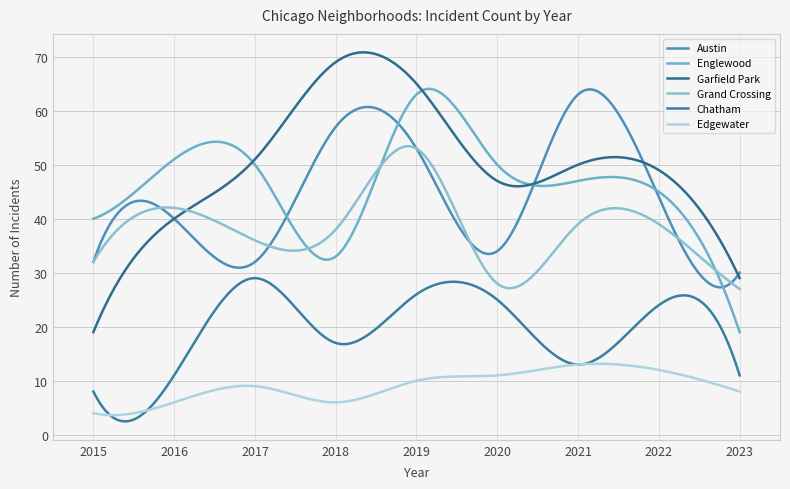

At which category is the sum across all series the highest?

2019